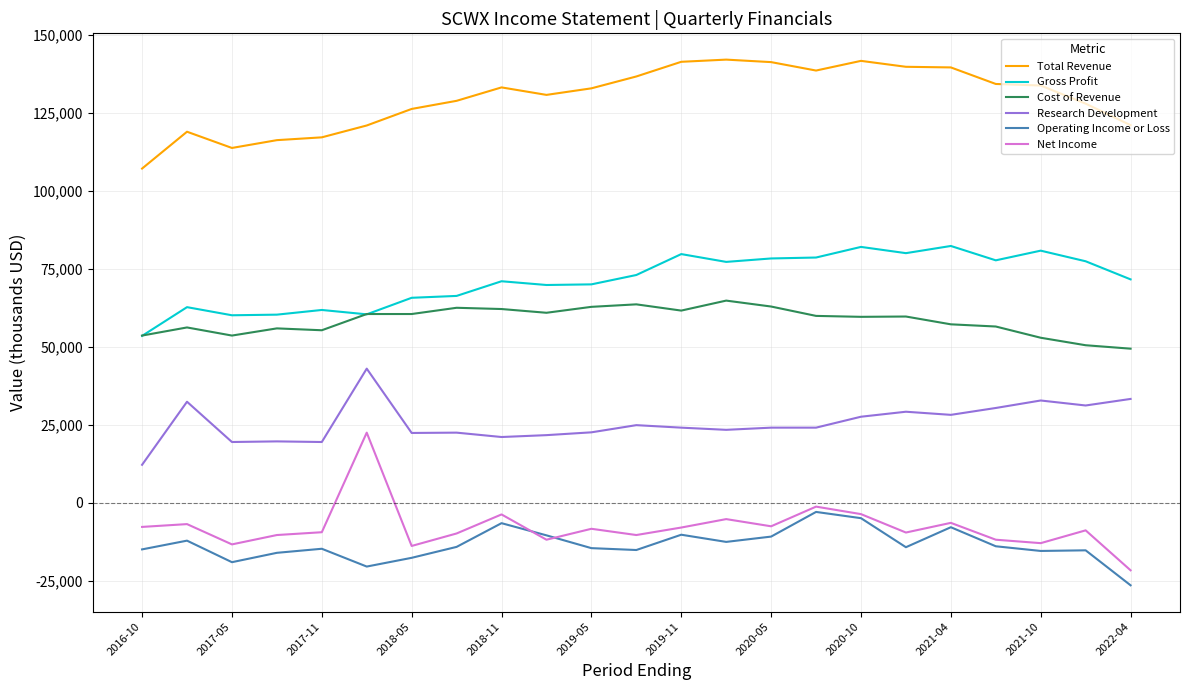

What is the difference between the maximum and minimum values in the Operating Income or Loss series?

23500